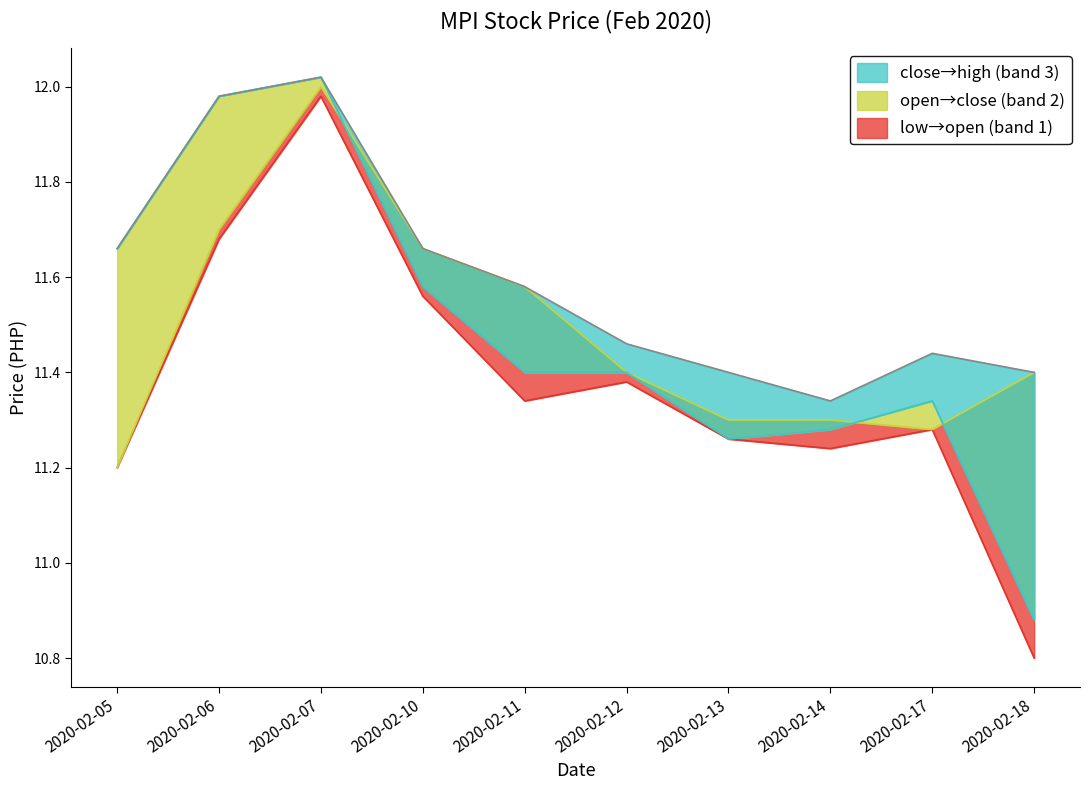

How many categories are shown in the chart?

10